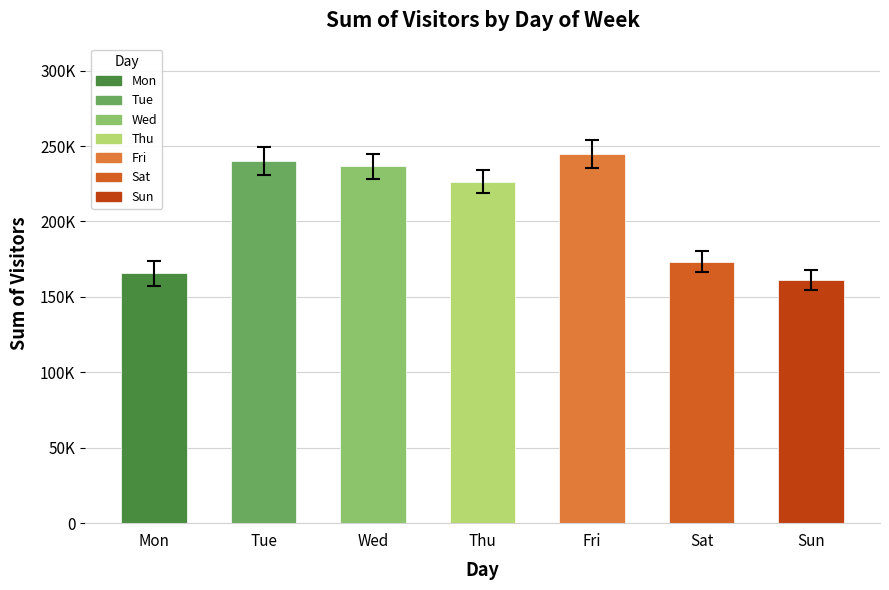

Which has a higher value, Thu or Wed?

Wed